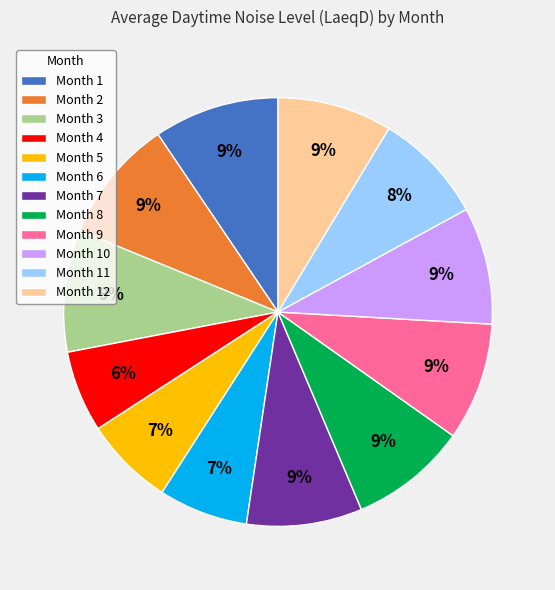

The Month 11 slice represents 8% of the pie. True or false?

True